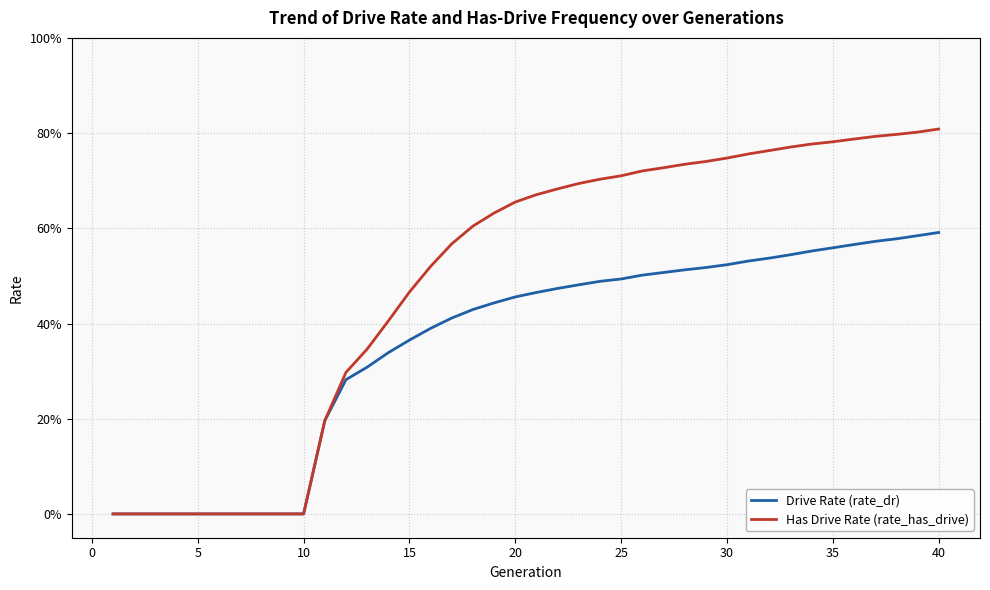

Is this an area chart (filled region under the line)?

No